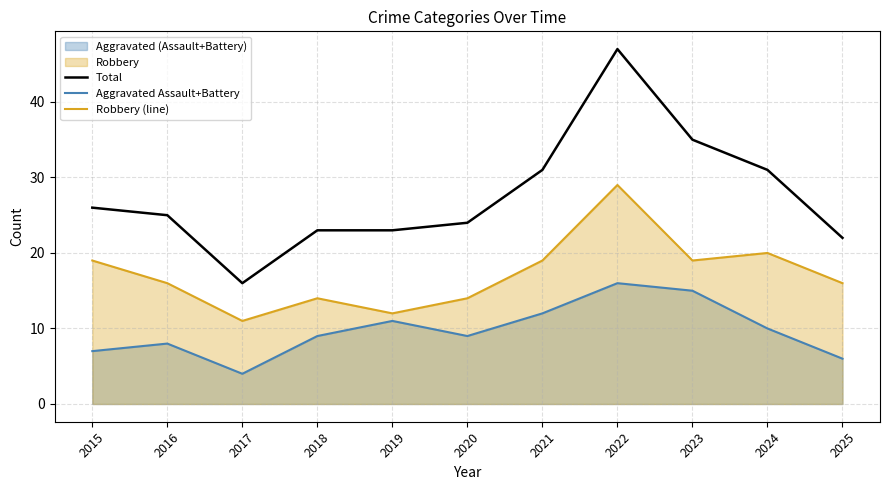

List the series in order of their peak value, highest first.

Total, Robbery (line), Aggravated Assault+Battery